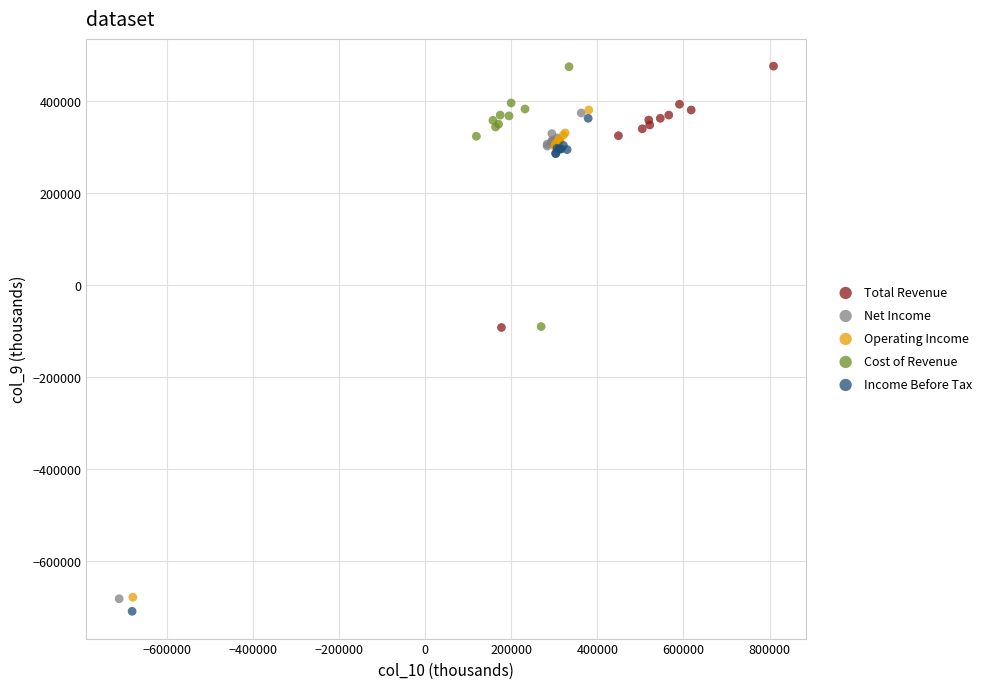

Which series has the widest spread of Y values?

Income Before Tax